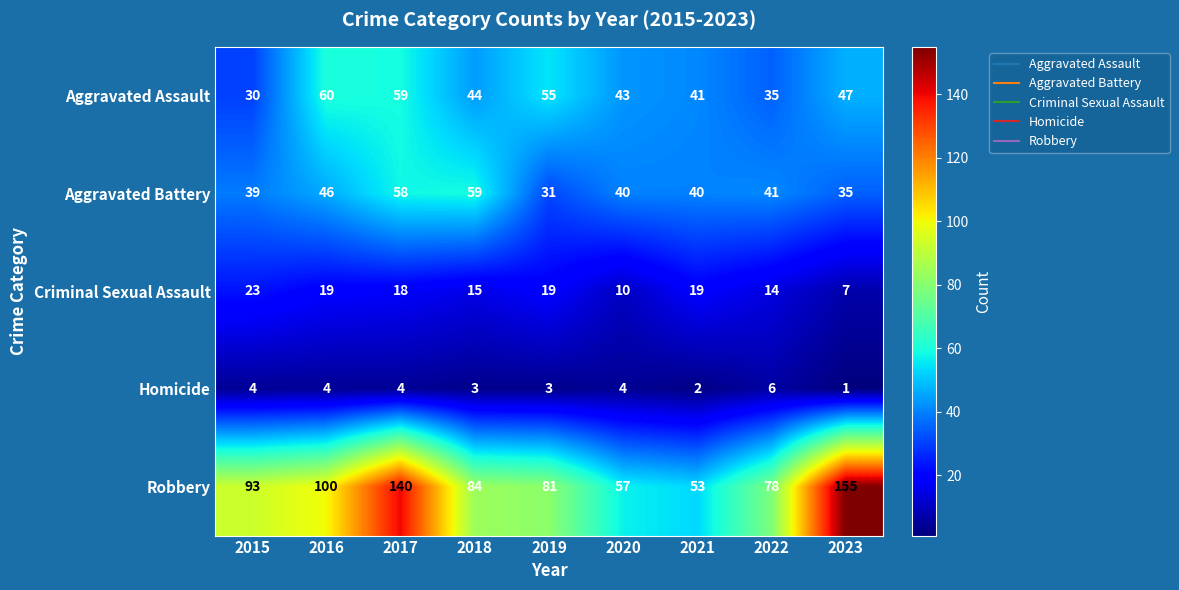

What is the sum of the Homicide values at 2015 and 2018?

7